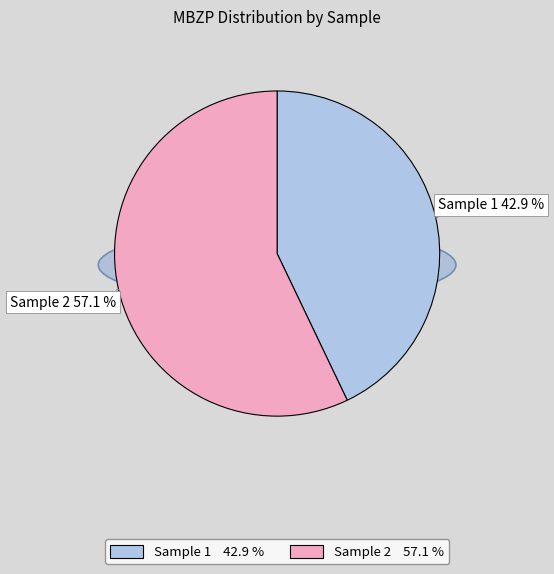

Count the number of slices in the pie.

2